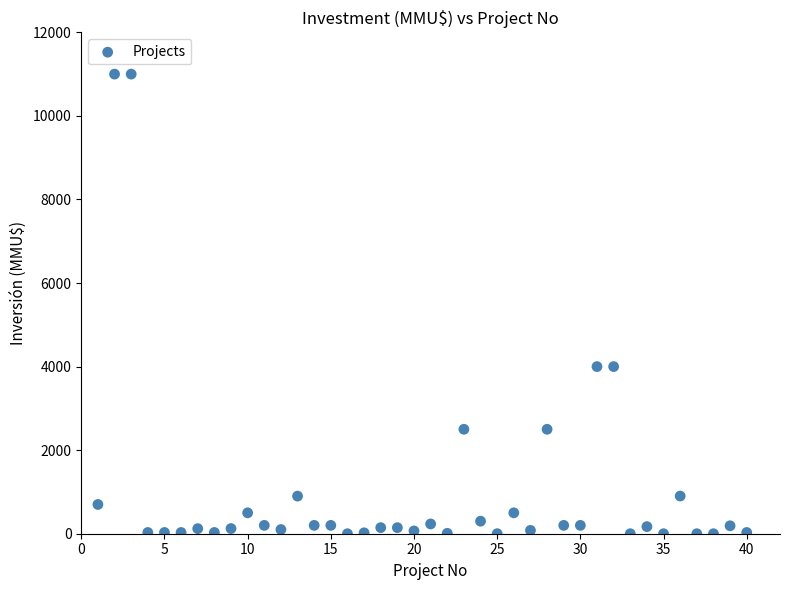

What is the range of Y values (max minus min)?

11000